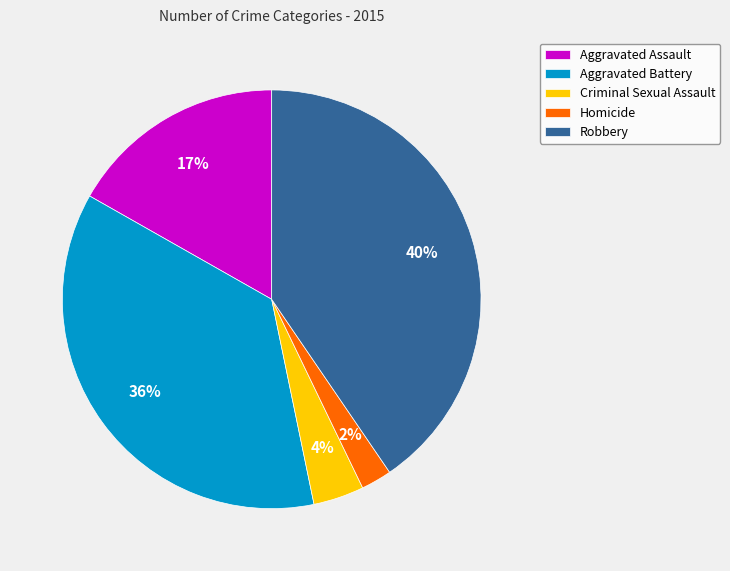

To the nearest percent, what is the difference between the Homicide and Criminal Sexual Assault slice percentages?

2%